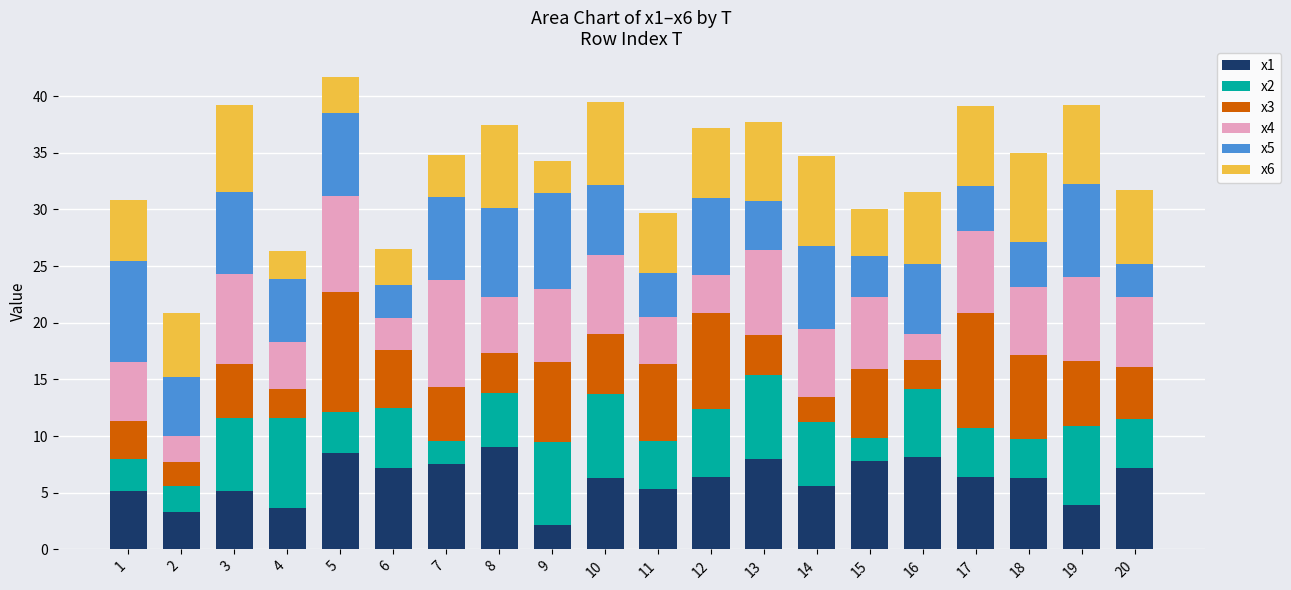

What is the total value across all series at 7?

34.8